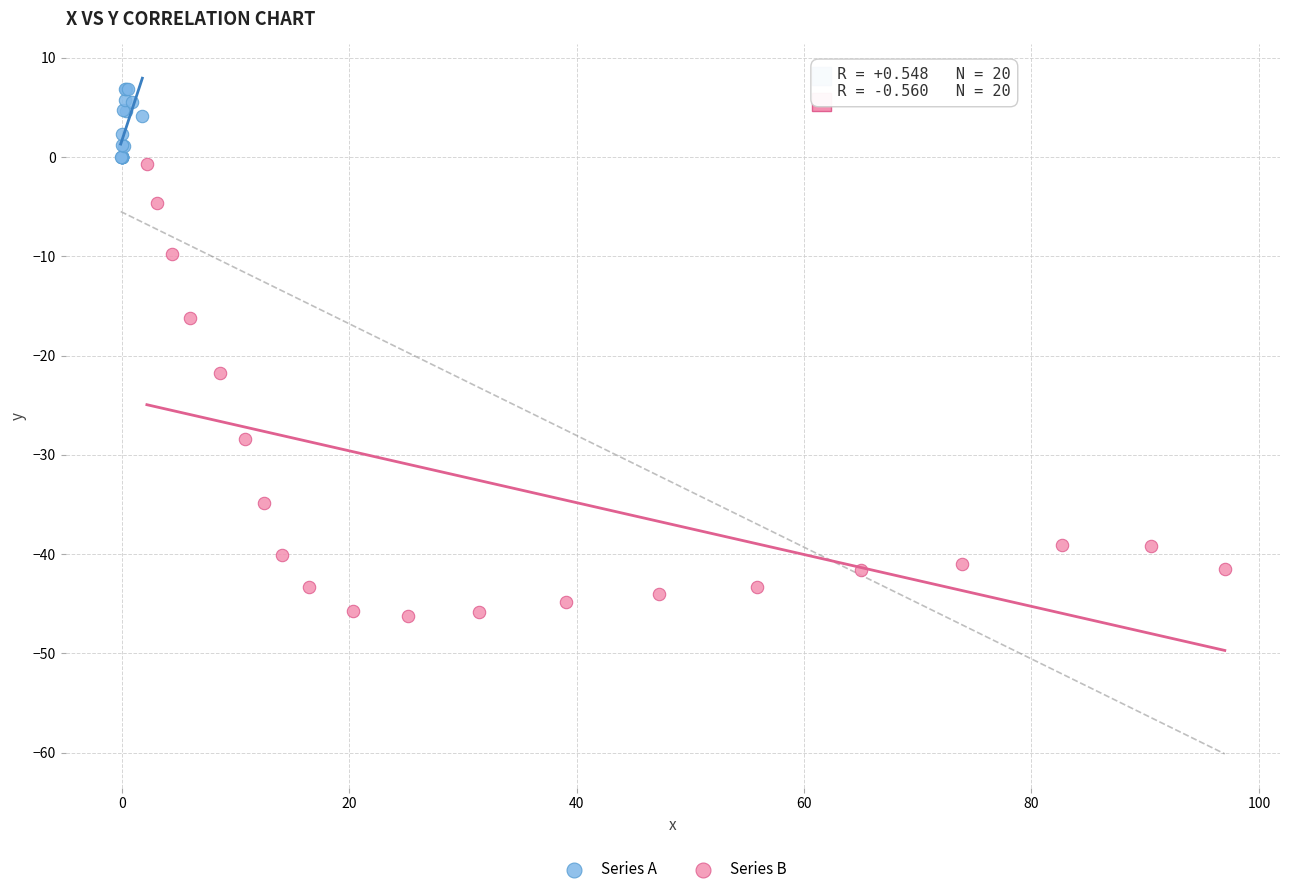

Which series contains the lowest Y value?

Series B